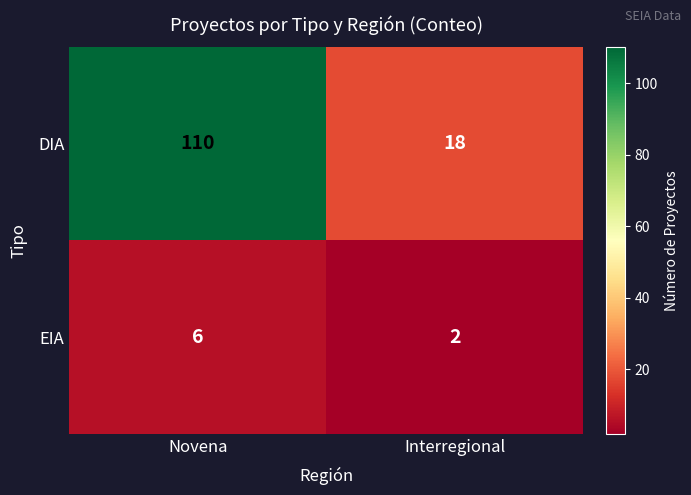

At which category is the sum across all series the highest?

Novena